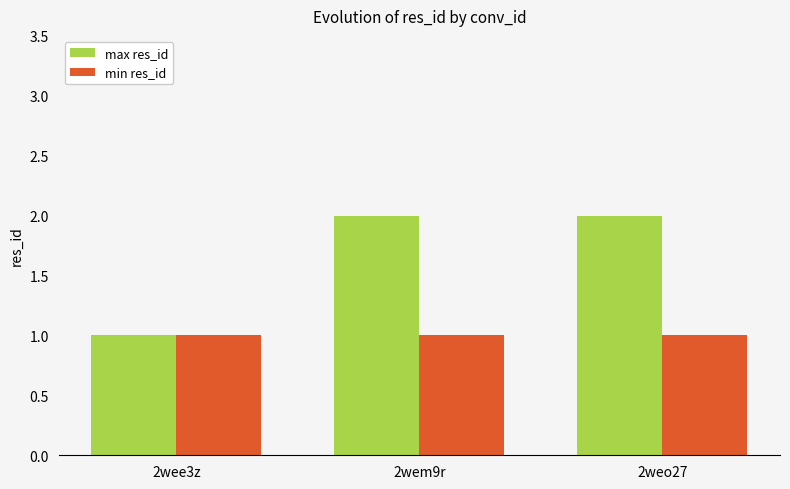

Reading left to right, extract all data points from this chart.

max res_id: 1	2	2
min res_id: 1	1	1